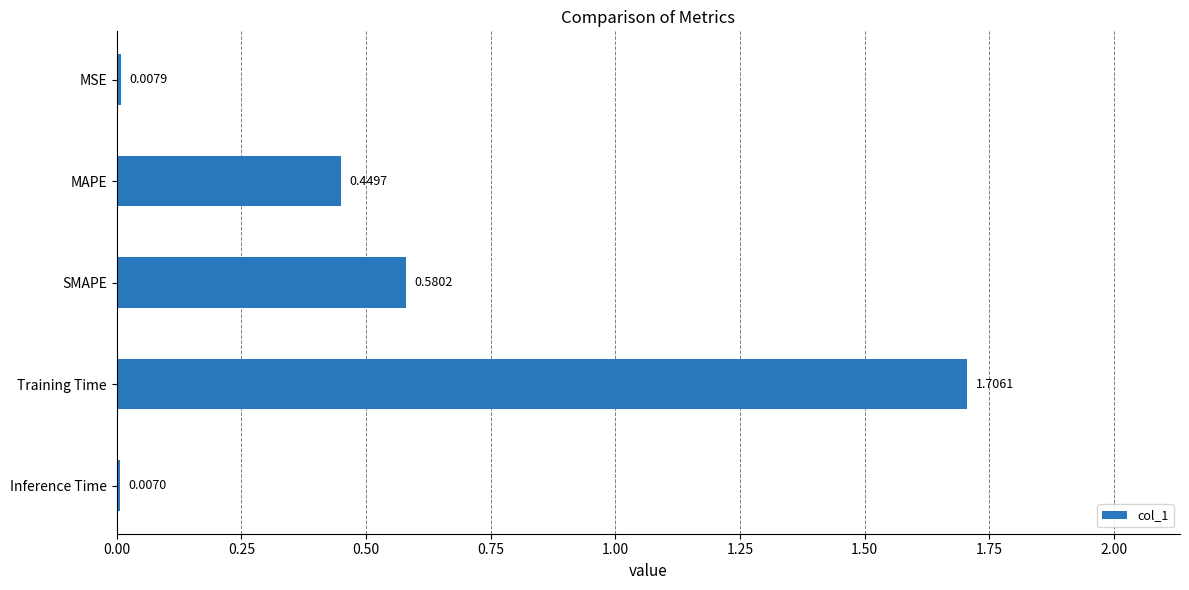

How many bars are there in total?

5